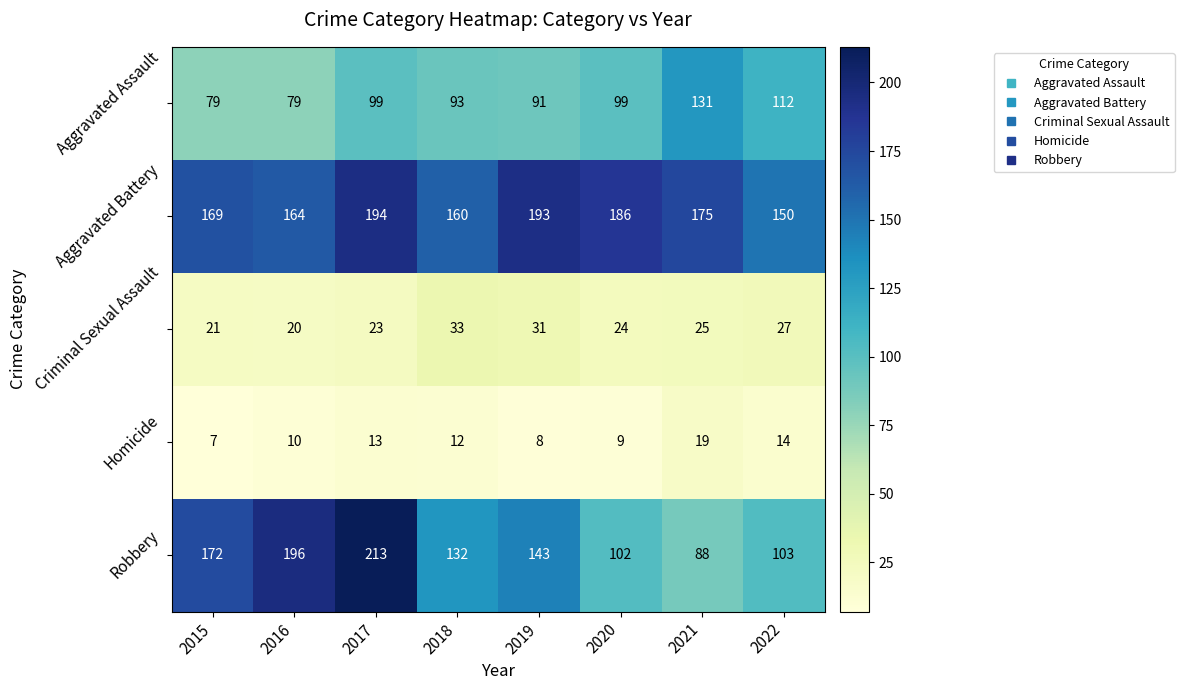

At 2016, list the series in order from smallest to largest.

Homicide, Criminal Sexual Assault, Aggravated Assault, Aggravated Battery, Robbery